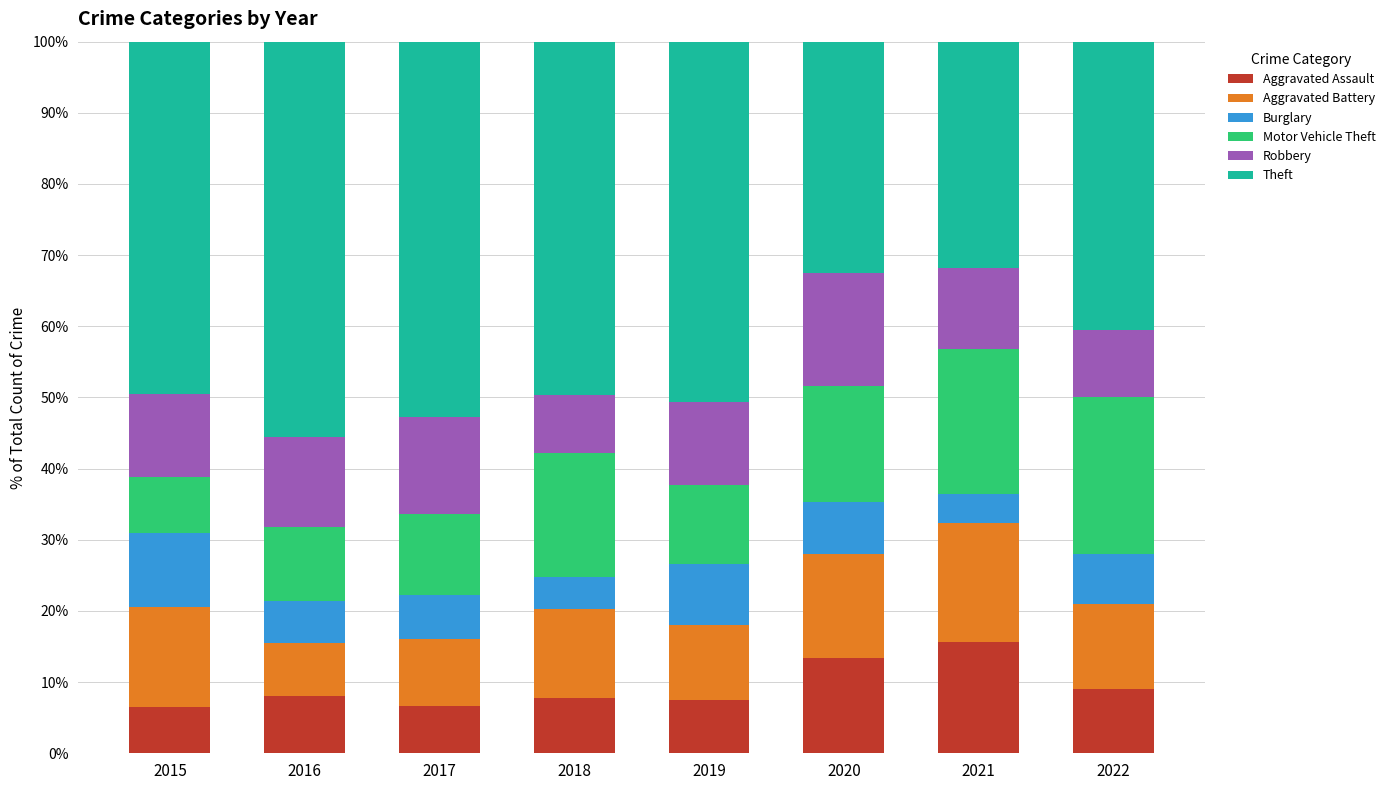

Are the bars grouped side by side (vs. stacked)?

No